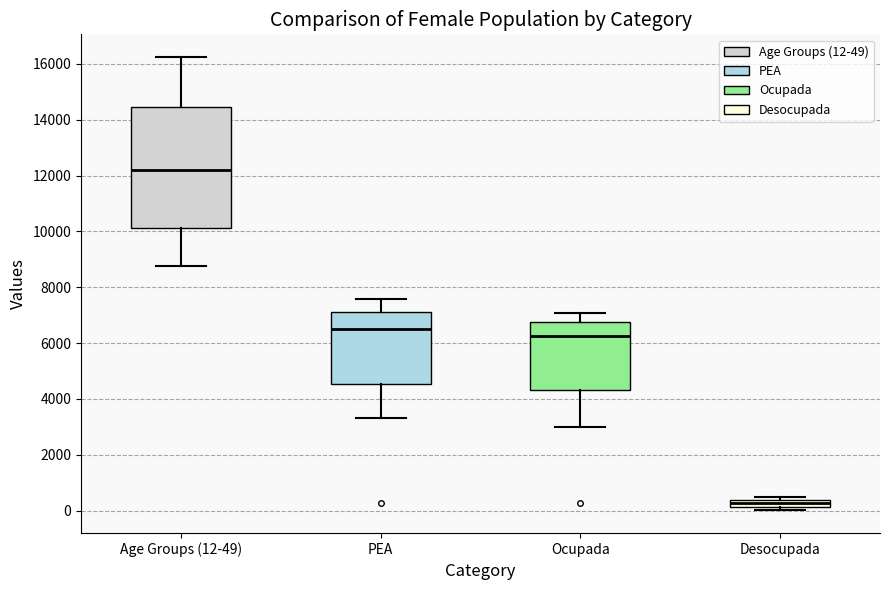

Which box is the tallest, from its lower edge to its upper edge?

Age Groups (12-49)